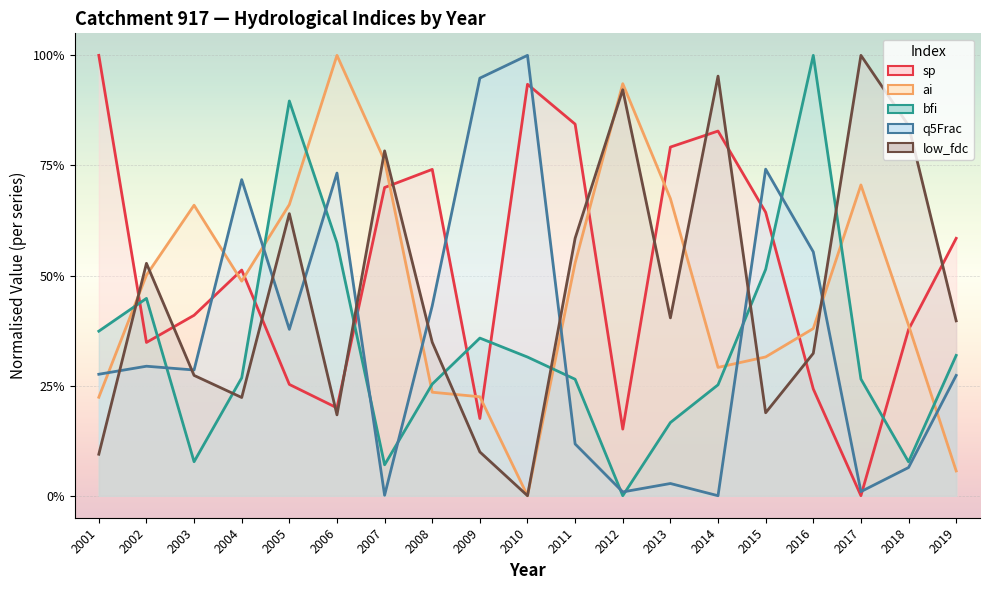

In ai, how many points are higher than both neighbors (excluding endpoints)?

4